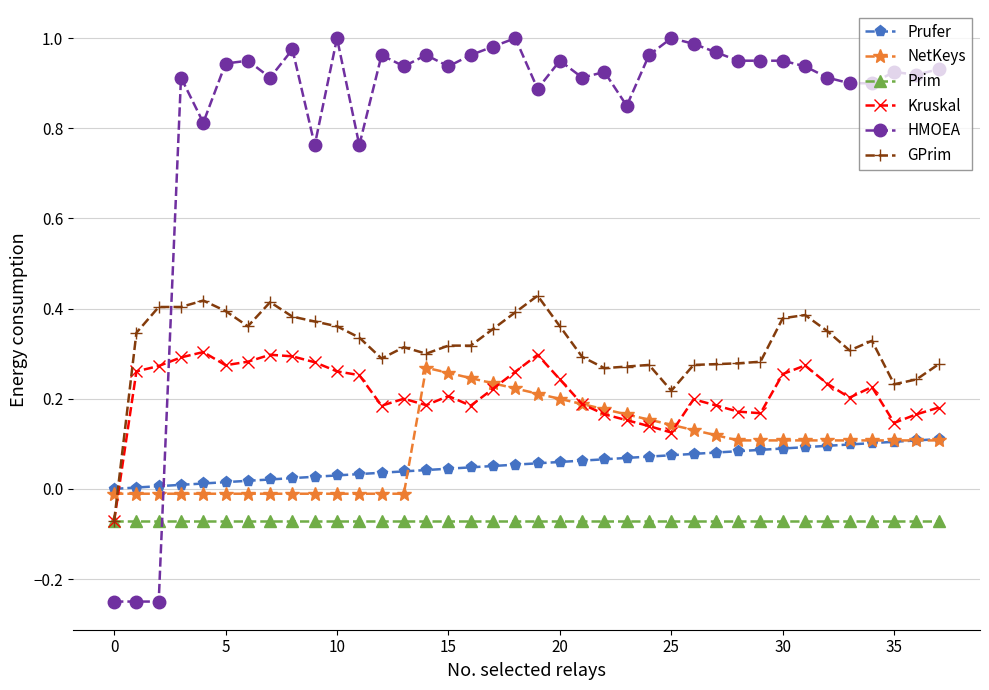

Which series has the largest range (max minus min)?

HMOEA